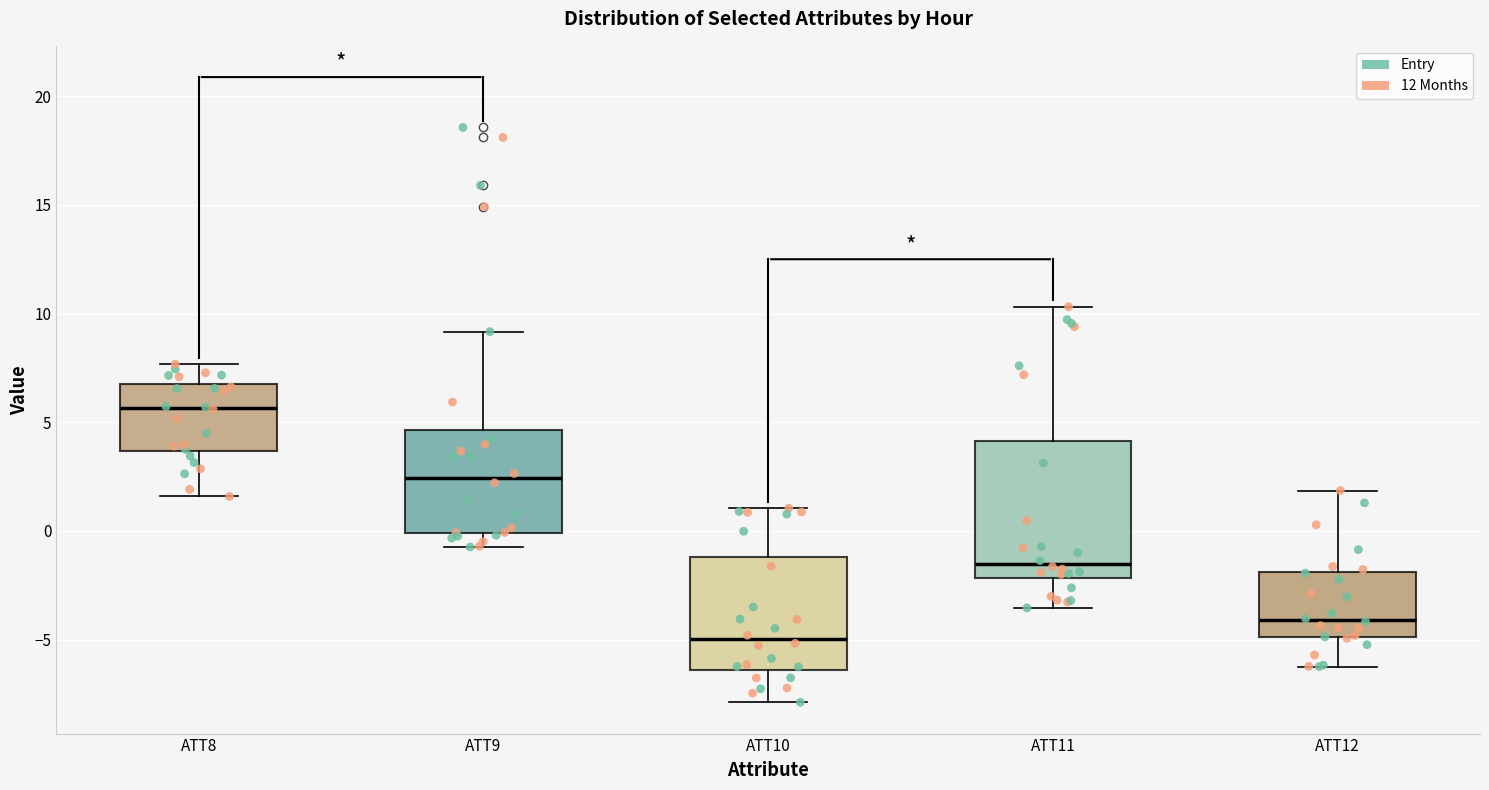

Reading left to right, read every box against the y-axis: the position of its median line, the range the box covers, and the ends of its whiskers. The values are not printed on the chart, so give them approximately, as read against the axis.

ATT8: median 5.5, box 3.5 to 6.5, whiskers 1.5 to 7.5
ATT9: median 2.5, box 0.0 to 4.5, whiskers -0.5 to 9.0
ATT10: median -5.0, box -6.5 to -1.0, whiskers -8.0 to 1.0
ATT11: median -1.5, box -2.0 to 4.0, whiskers -3.5 to 10.5
ATT12: median -4.0, box -5.0 to -2.0, whiskers -6.0 to 2.0